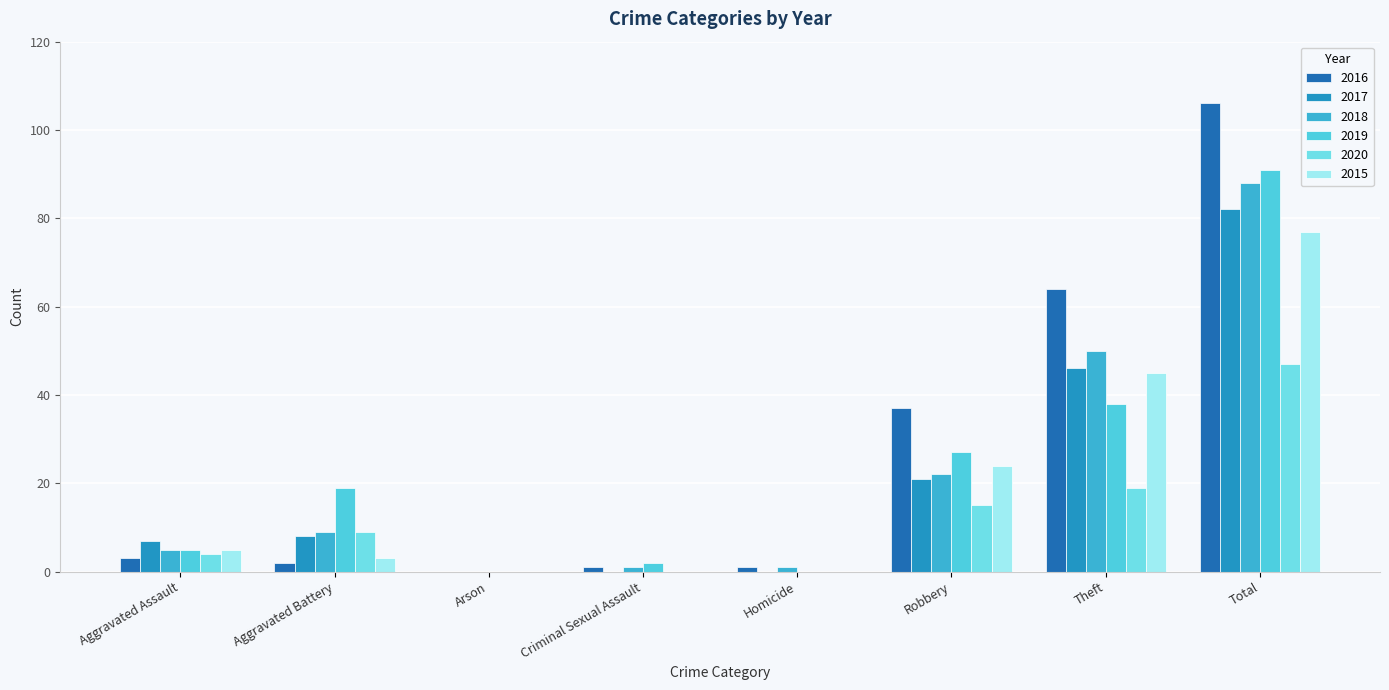

The value of 2019 at Aggravated Battery is 9. True or false?

False